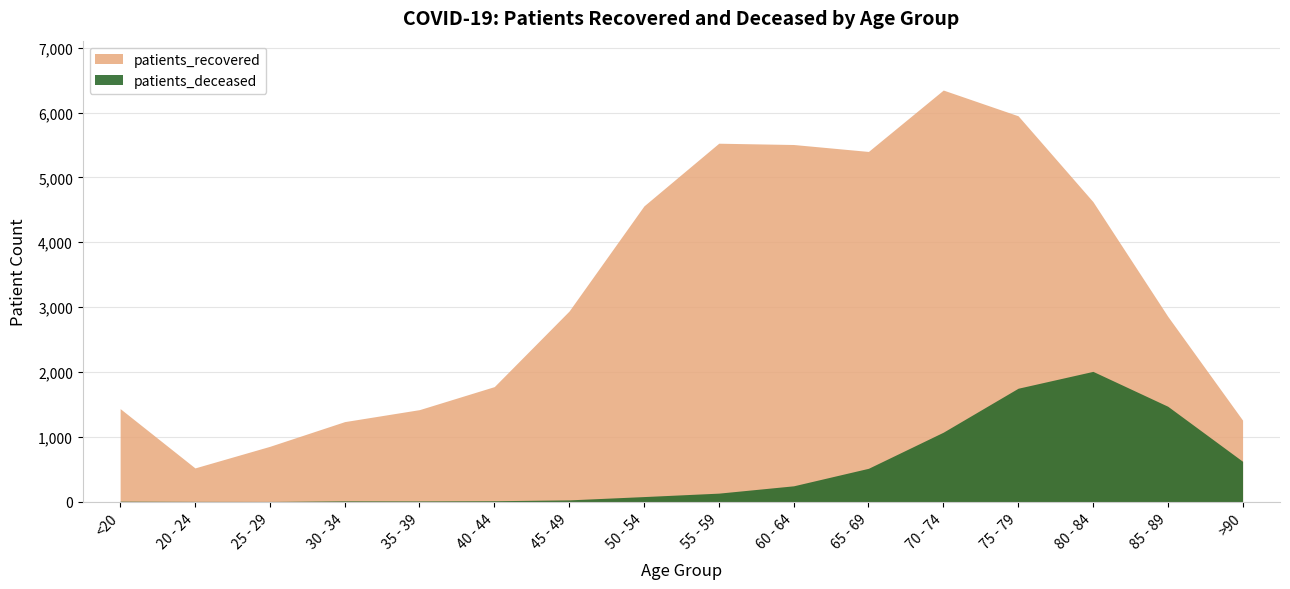

What is the total value across all series at 25 - 29?

854